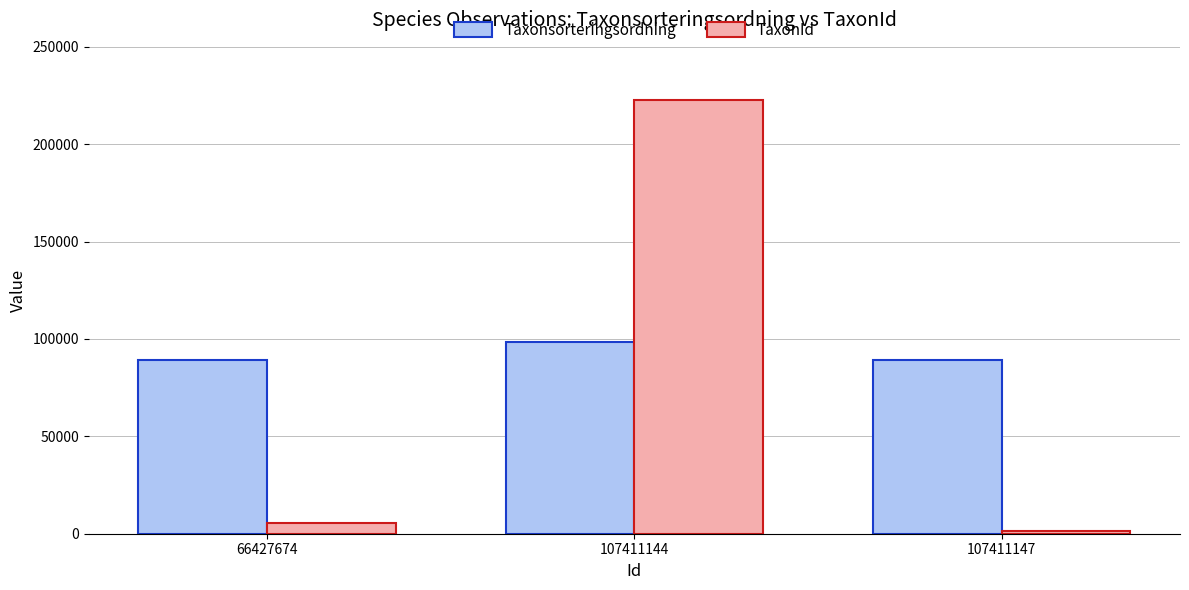

How many categories are shown in the chart?

3